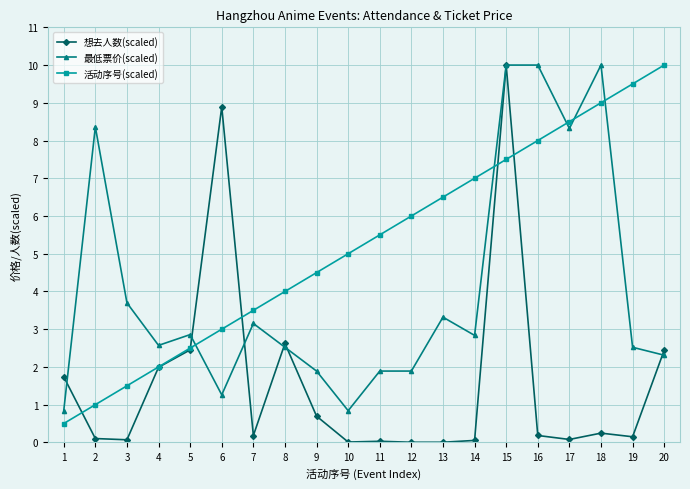

Is the value of 活动序号(scaled) at 7 greater than the value of 想去人数(scaled) at 11?

Yes